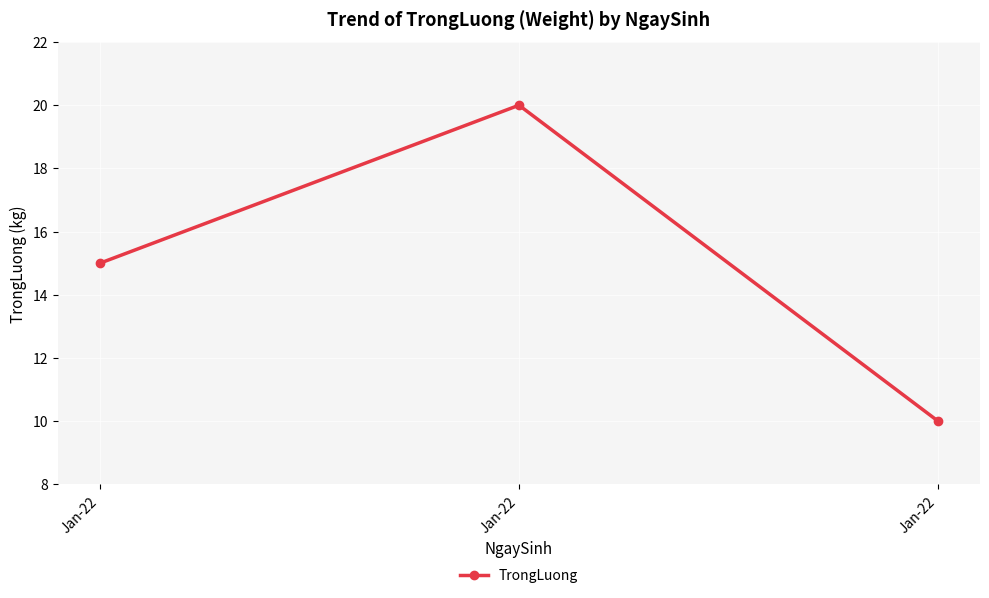

The value at Jan-22 is 25. True or false?

False